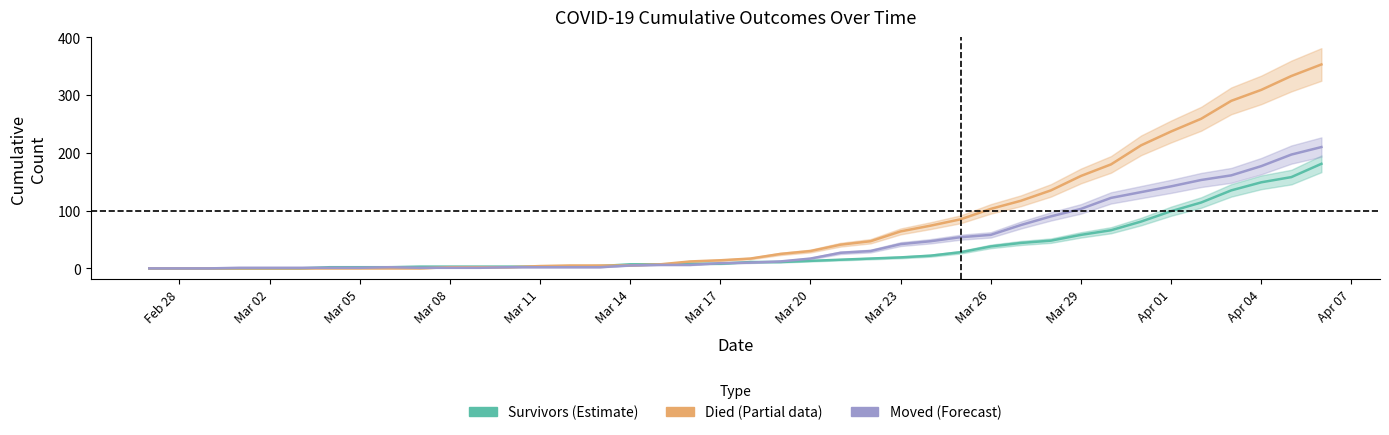

True or false: died has more than 0 points higher than both neighbors.

False